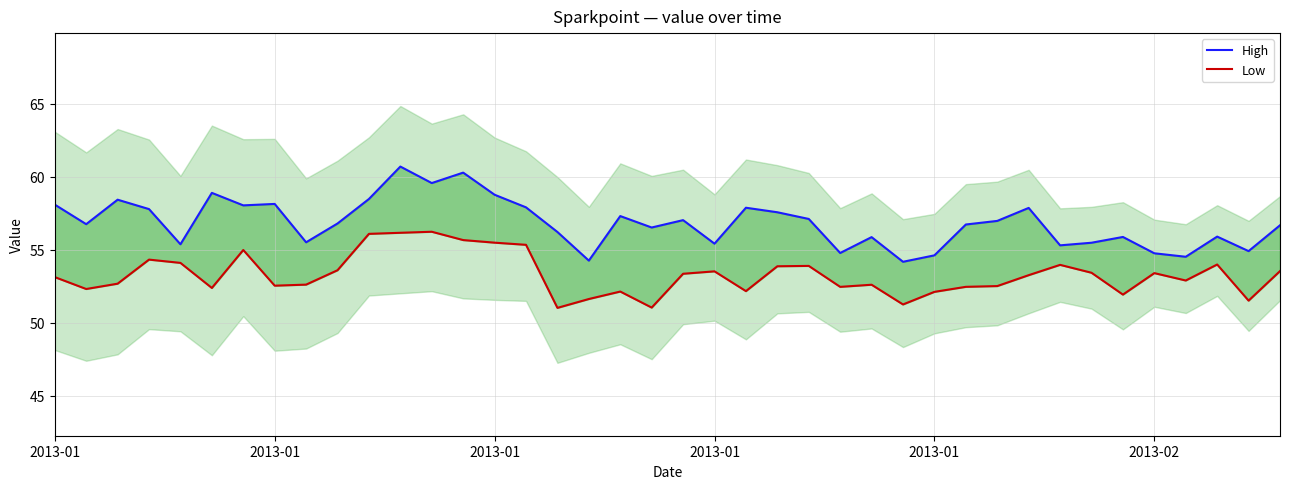

What is the difference between the maximum and minimum values in the High series?

6.5